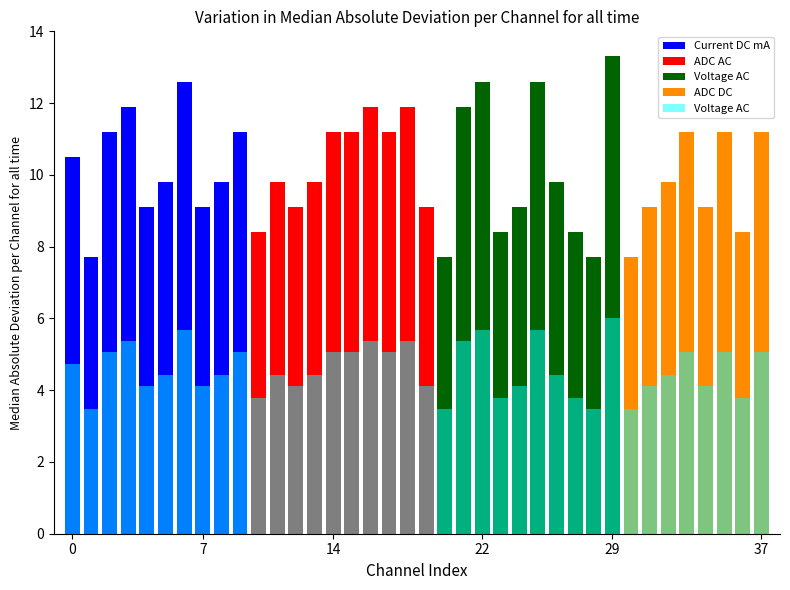

What is the change in value from 12 to 17?

+0.9